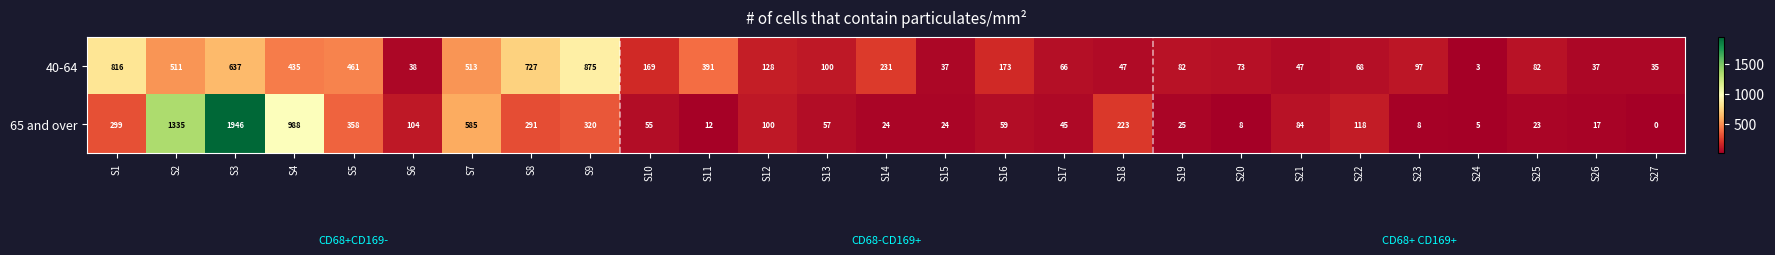

Which series has the largest range (max minus min)?

65 and over